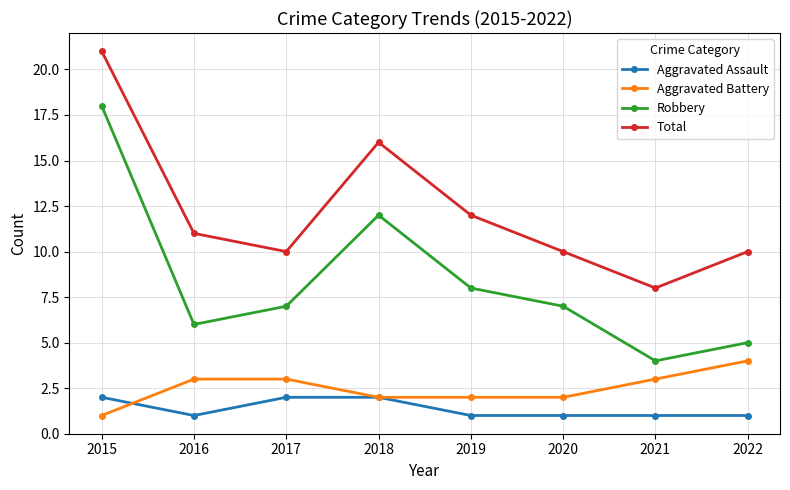

Reading left to right, transcribe all the data shown in this chart.

Aggravated Assault: 2	1	2	2	1	1	1	1
Aggravated Battery: 1	3	3	2	2	2	3	4
Robbery: 18	6	7	12	8	7	4	5
Total: 21	11	10	16	12	10	8	10